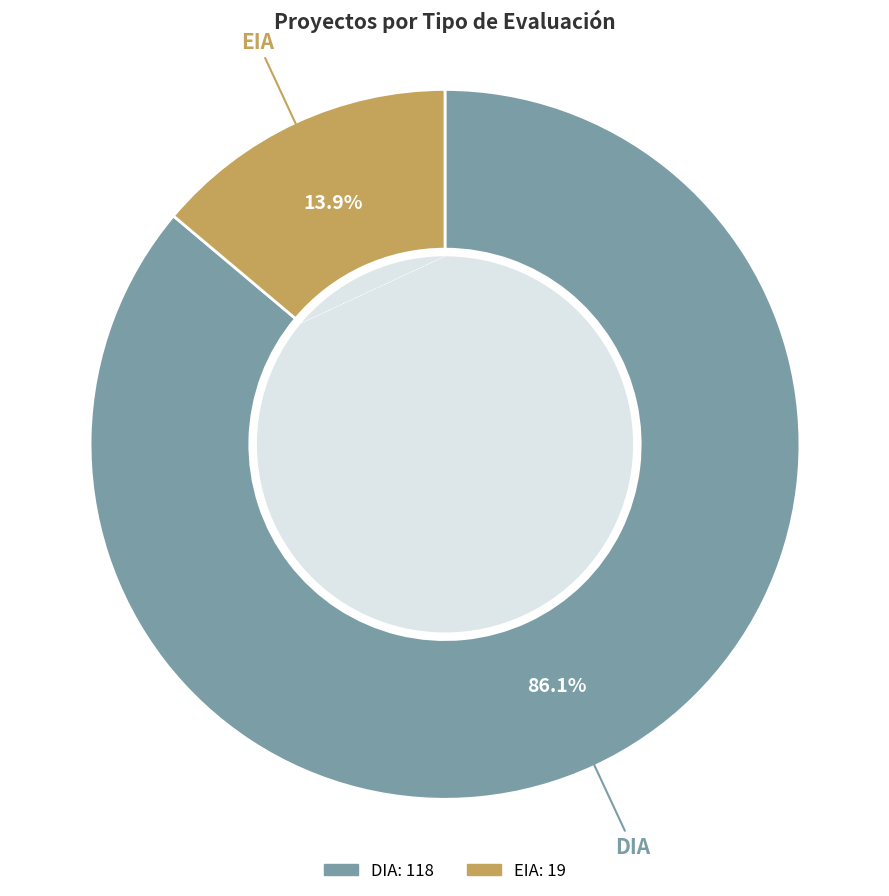

How many segments does this pie chart have?

2